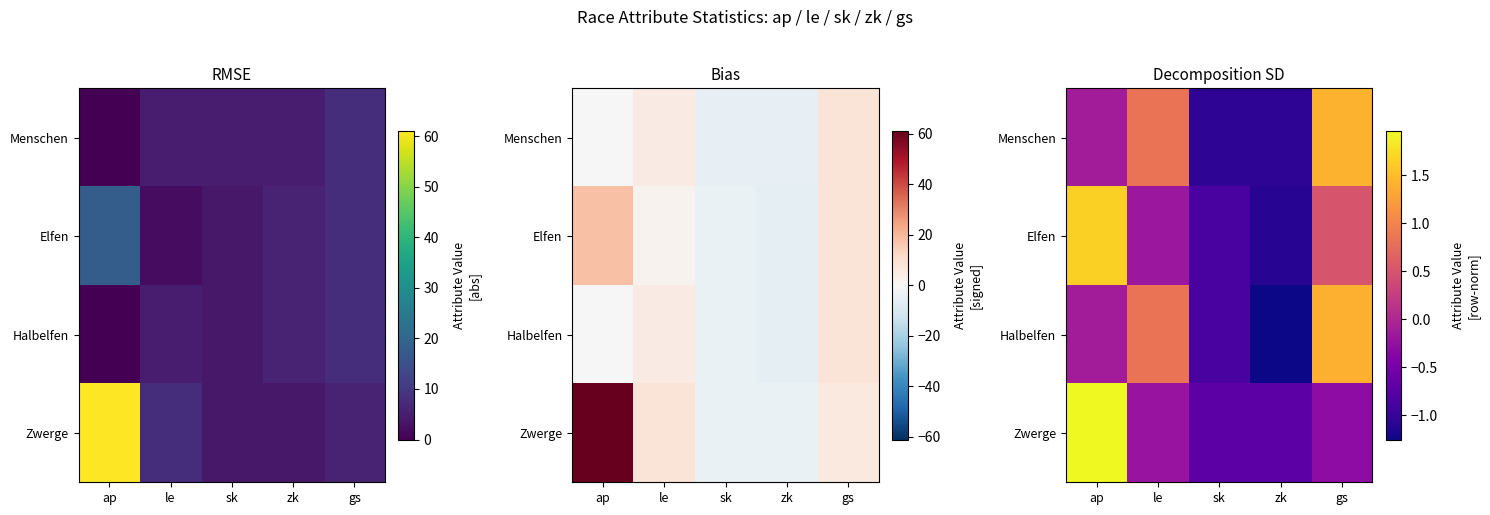

At which label does Menschen first exceed 0?

le